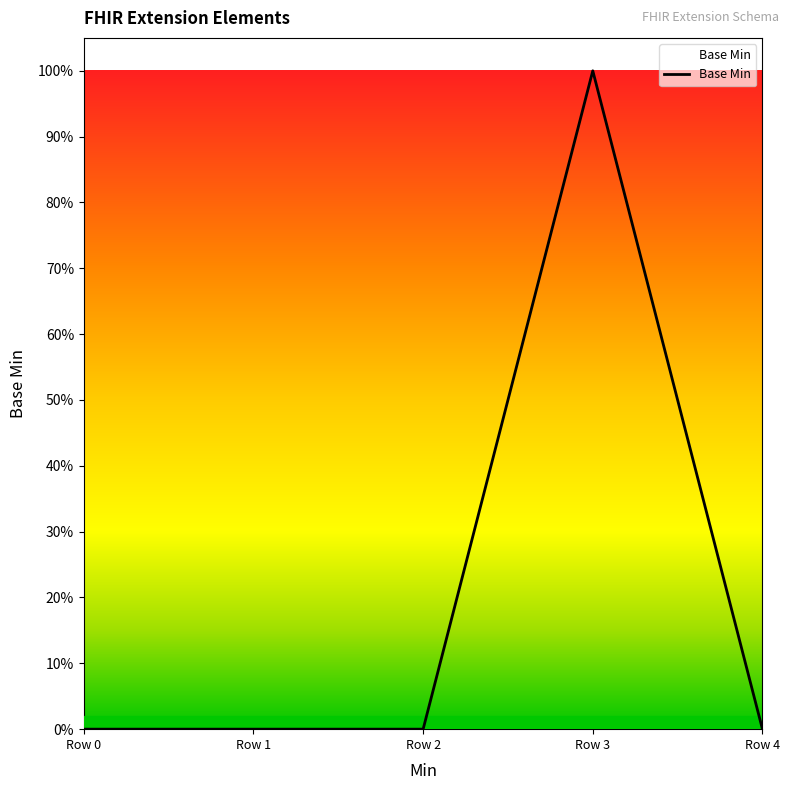

Does the chart display data point markers on the line(s)?

No